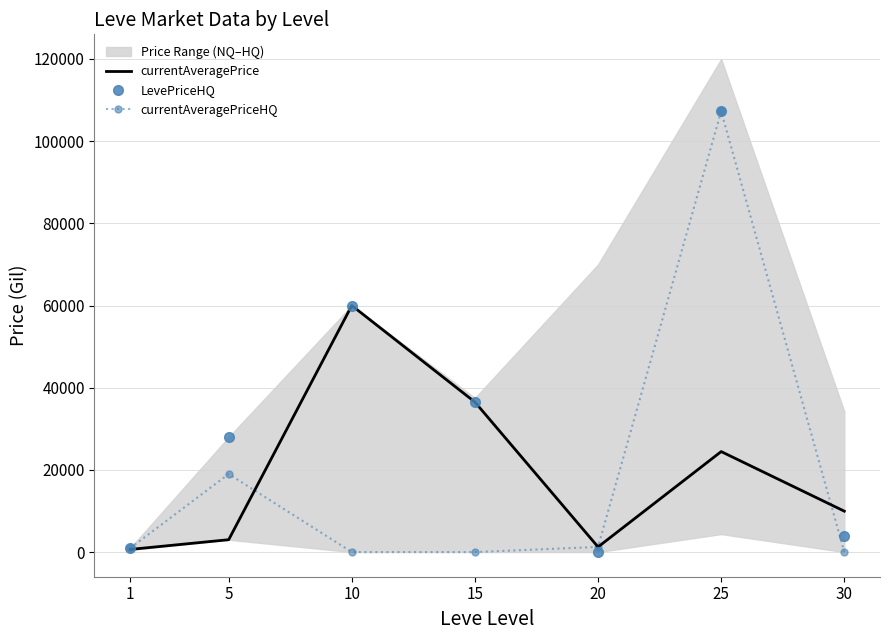

True or false: currentAveragePriceHQ and LevePriceHQ intersect in this chart.

True